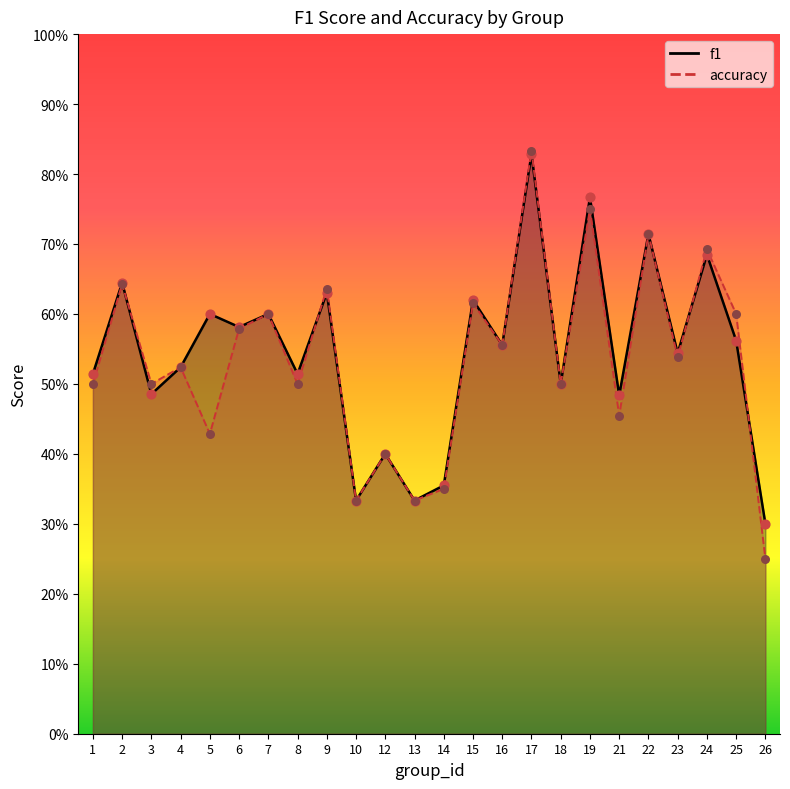

What are all the series names shown in the legend?

f1, accuracy